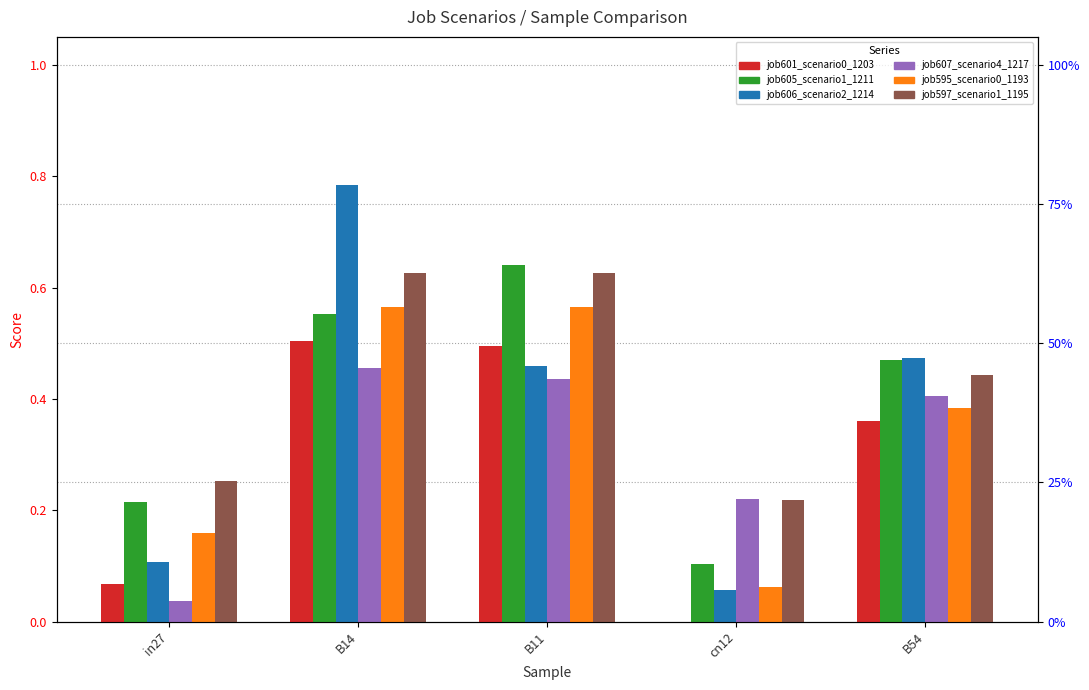

Reading left to right, extract all data points from this chart.

job601_scenario0_1203: 0.1	0.5	0.5	0.0	0.4
job605_scenario1_1211: 0.2	0.6	0.6	0.1	0.5
job606_scenario2_1214: 0.1	0.8	0.5	0.1	0.5
job607_scenario4_1217: 0.0	0.5	0.4	0.2	0.4
job595_scenario0_1193: 0.2	0.6	0.6	0.1	0.4
job597_scenario1_1195: 0.3	0.6	0.6	0.2	0.4